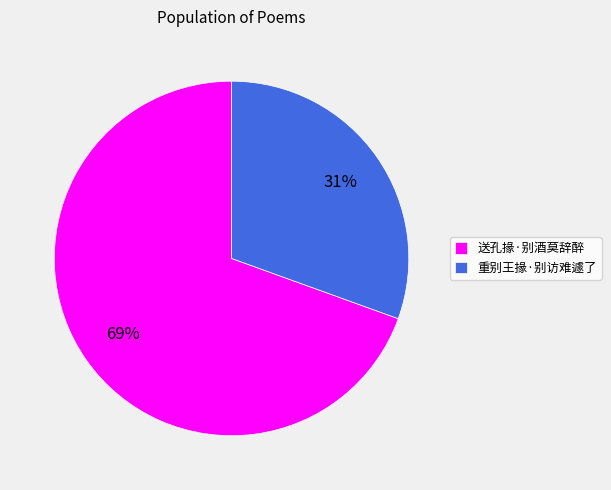

What percentage is the 送孔掾·别酒莫辞醉 slice, to the nearest percent?

69%